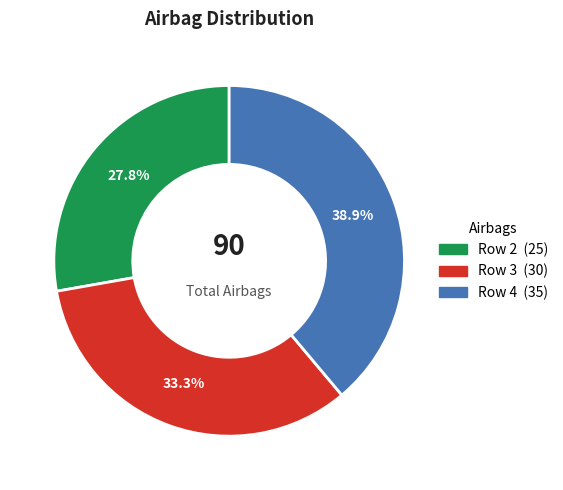

Is there any slice that represents more than half of the pie?

No